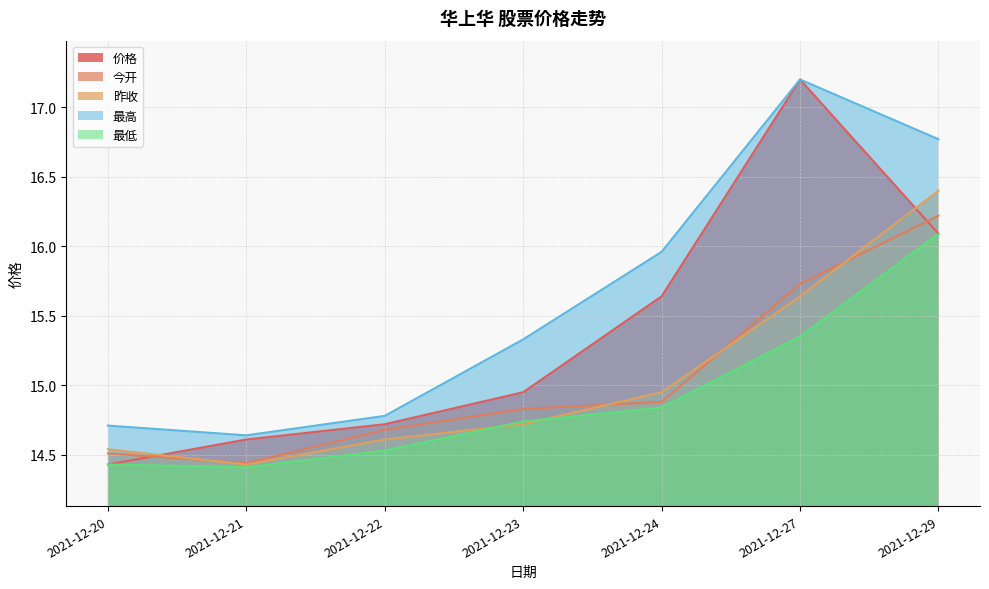

Rank the series by their maximum value, from lowest to highest.

最低, 今开, 昨收, 价格, 最高